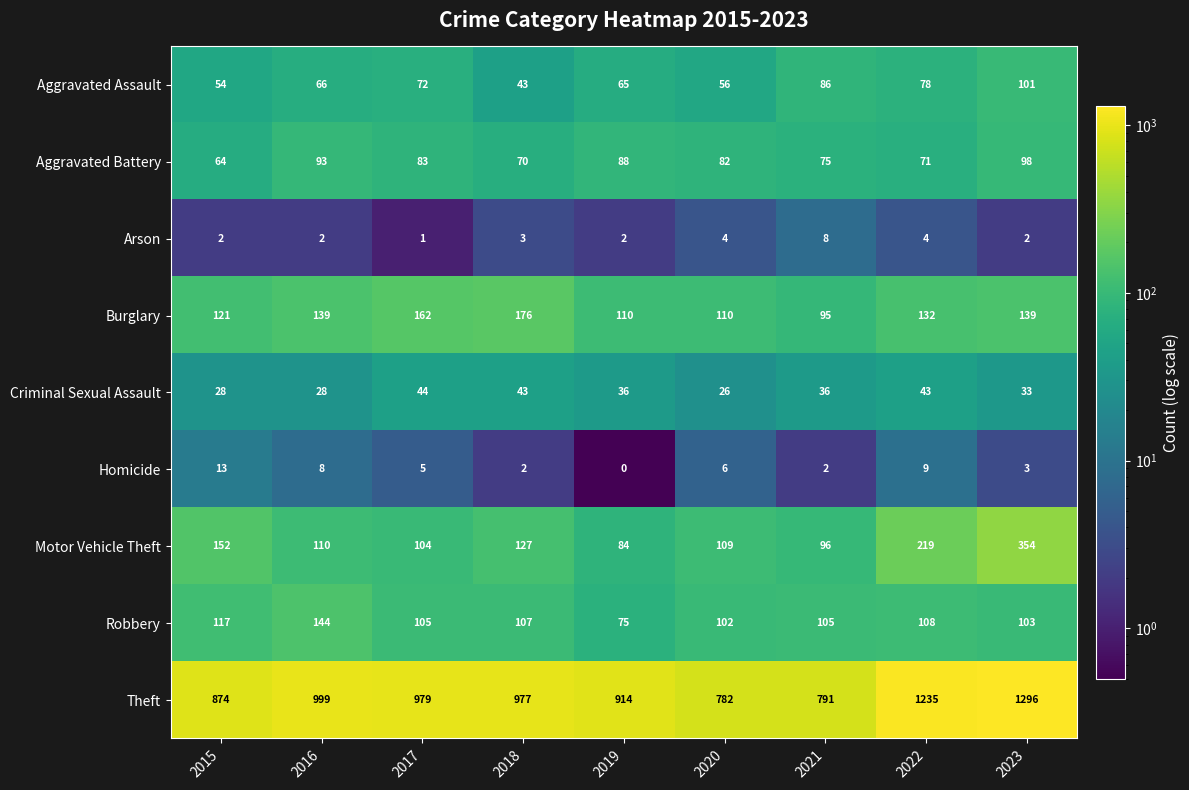

Where is Burglary nearest to the value 135?

2022